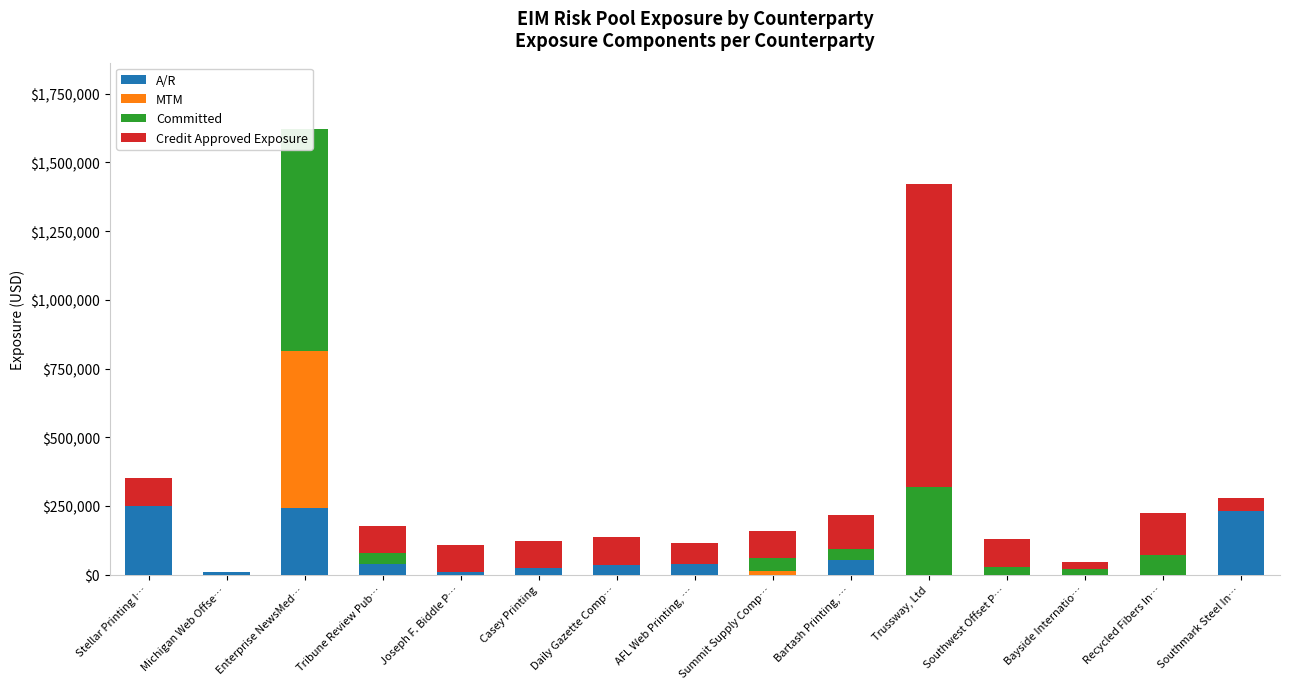

At which label is Committed closest to 403276?

Trussway, Ltd